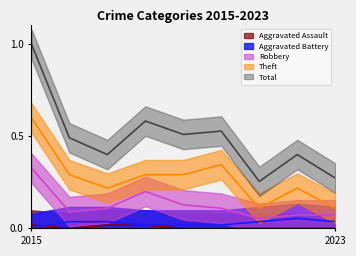

Which has a higher value, 2016 or 2022?

2016